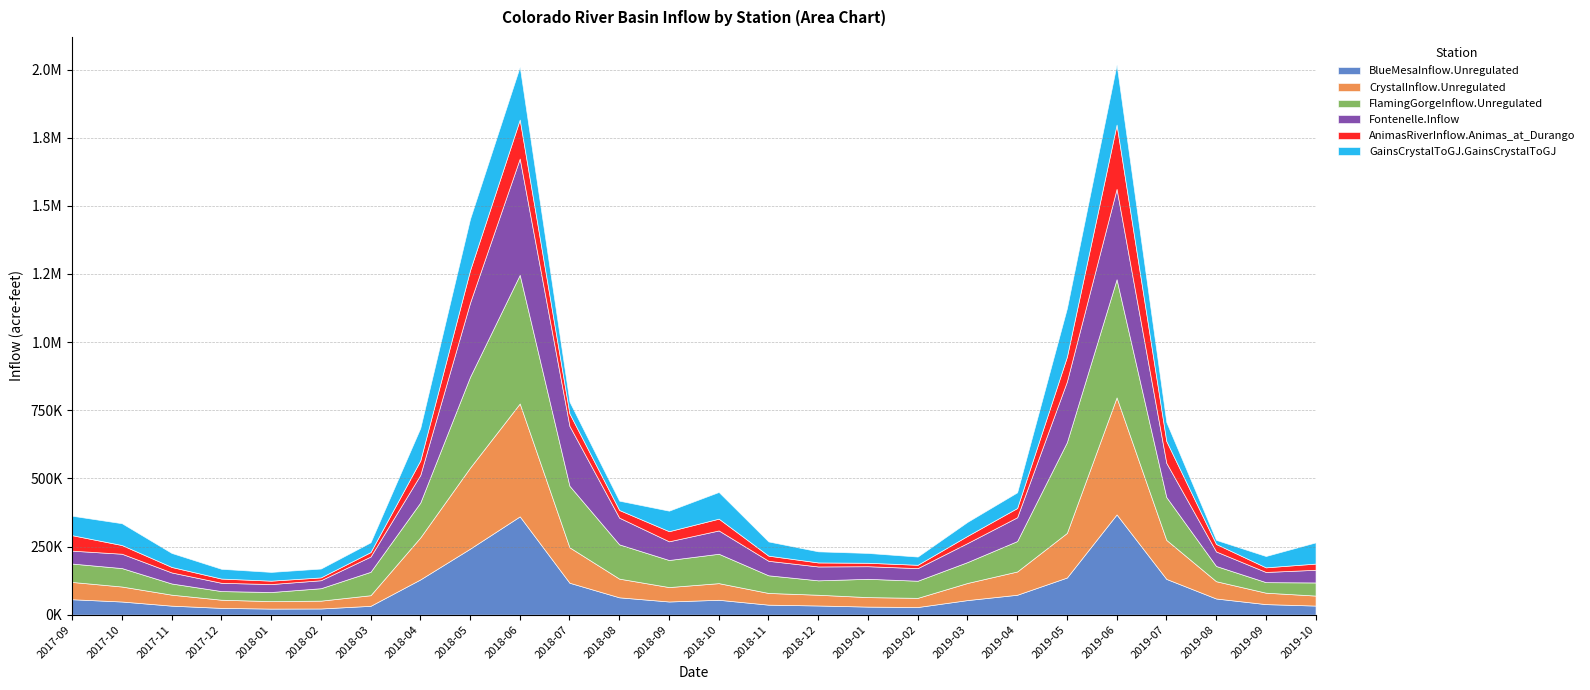

How many values in the BlueMesaInflow.Unregulated series are below 53513?

13